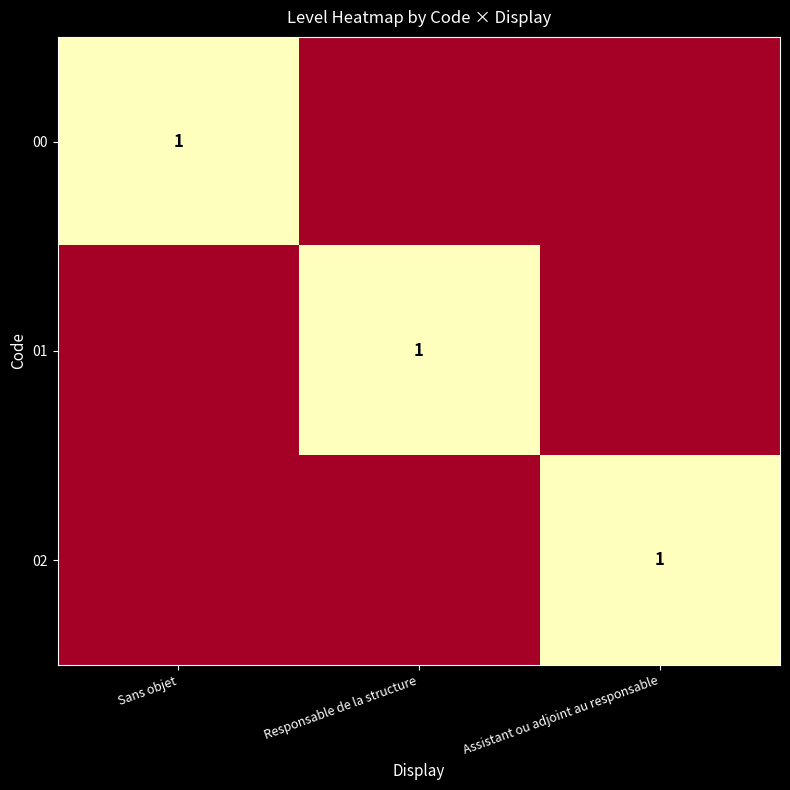

What is the total value across all series at Sans objet?

1